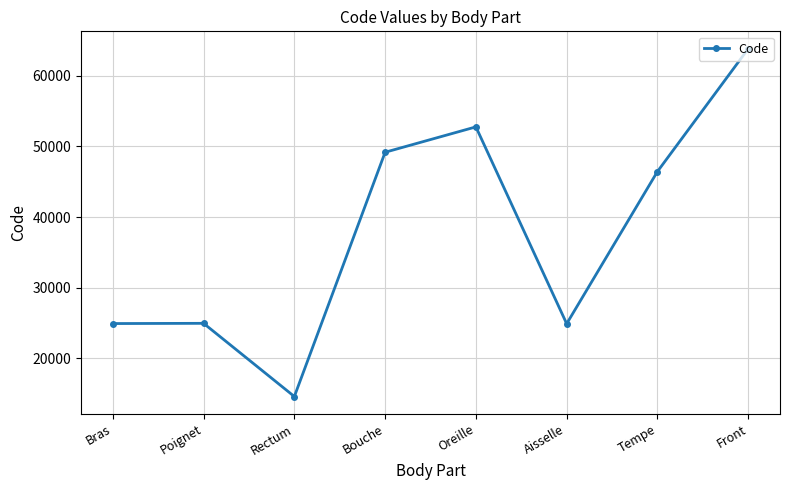

What is the difference between the second highest and minimum values?

38236